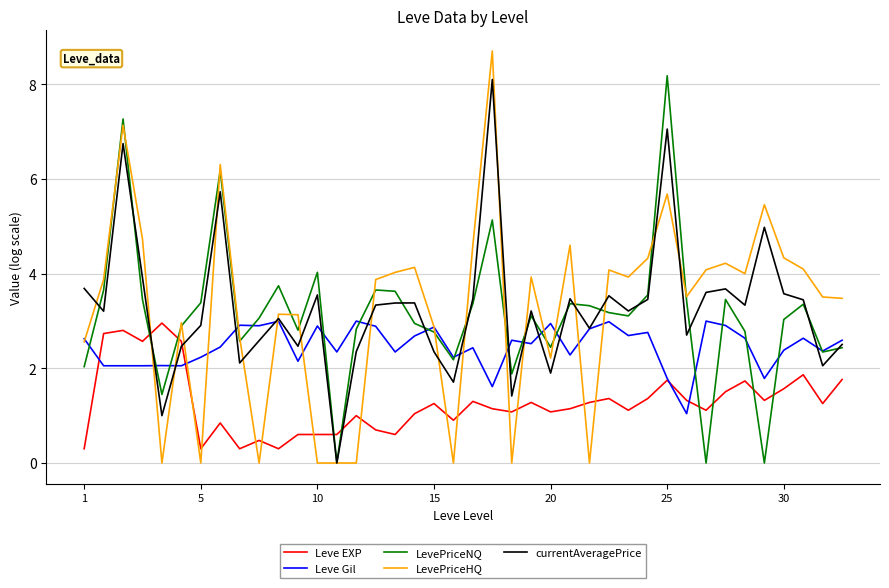

Which series has the largest range (max minus min)?

LevePriceHQ